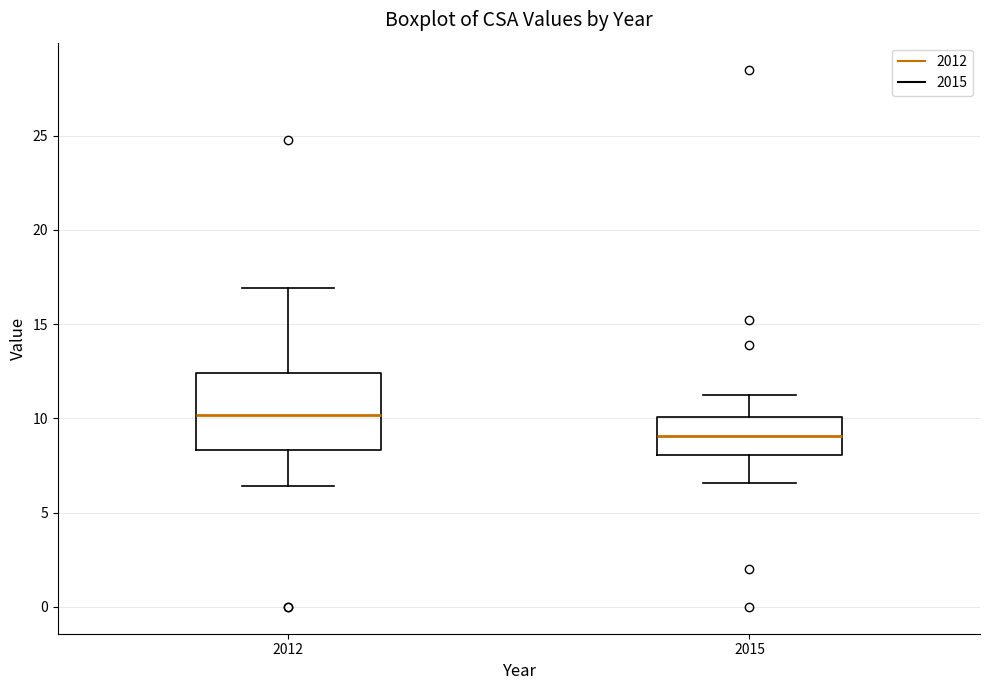

Which box's median line is the highest?

2012